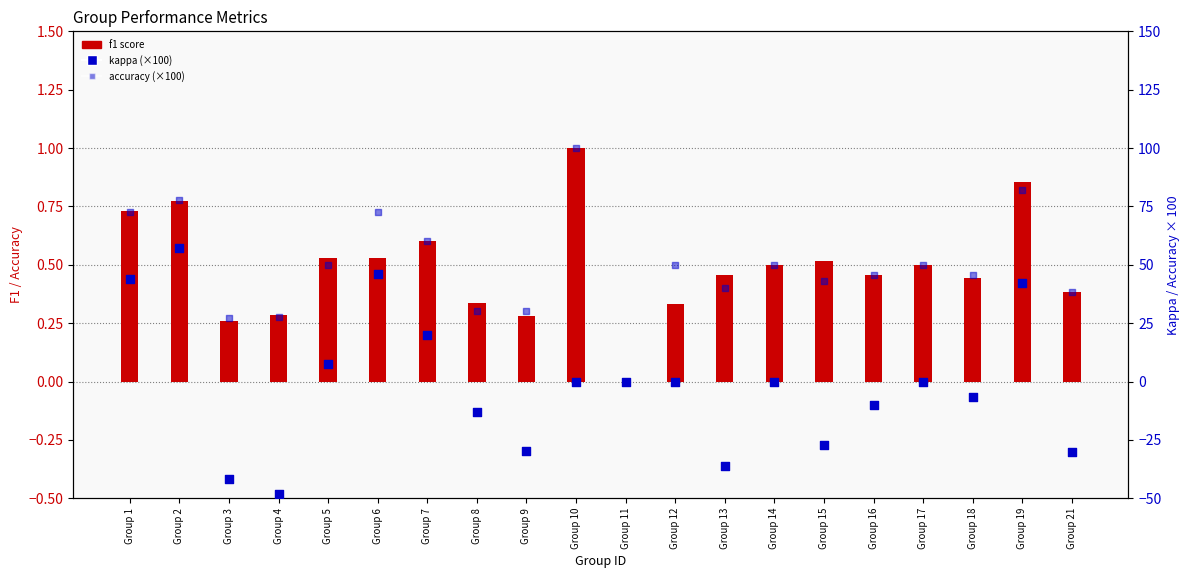

What is the total value across all series at Group 10?

101.0